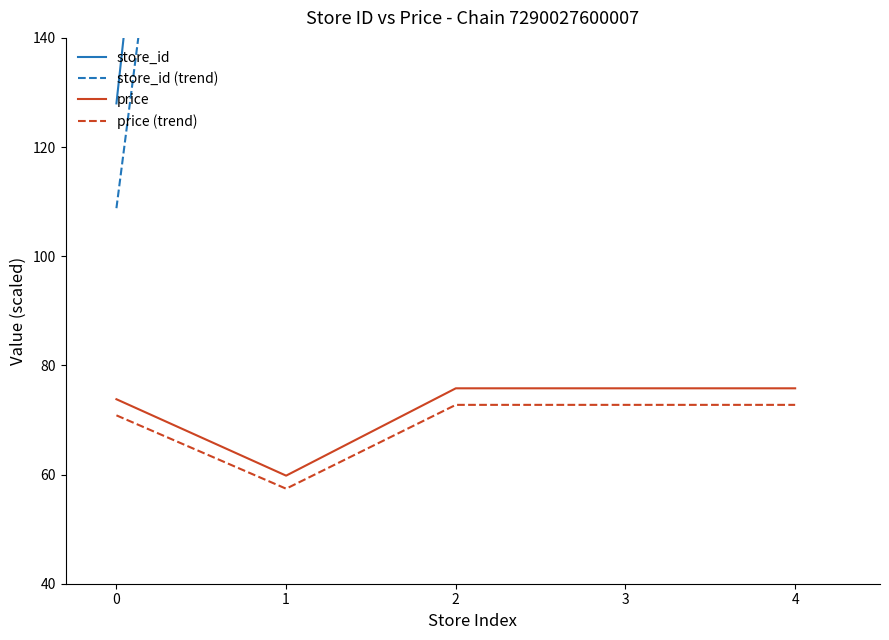

What is the difference between the highest and lowest values at 0?

57.2